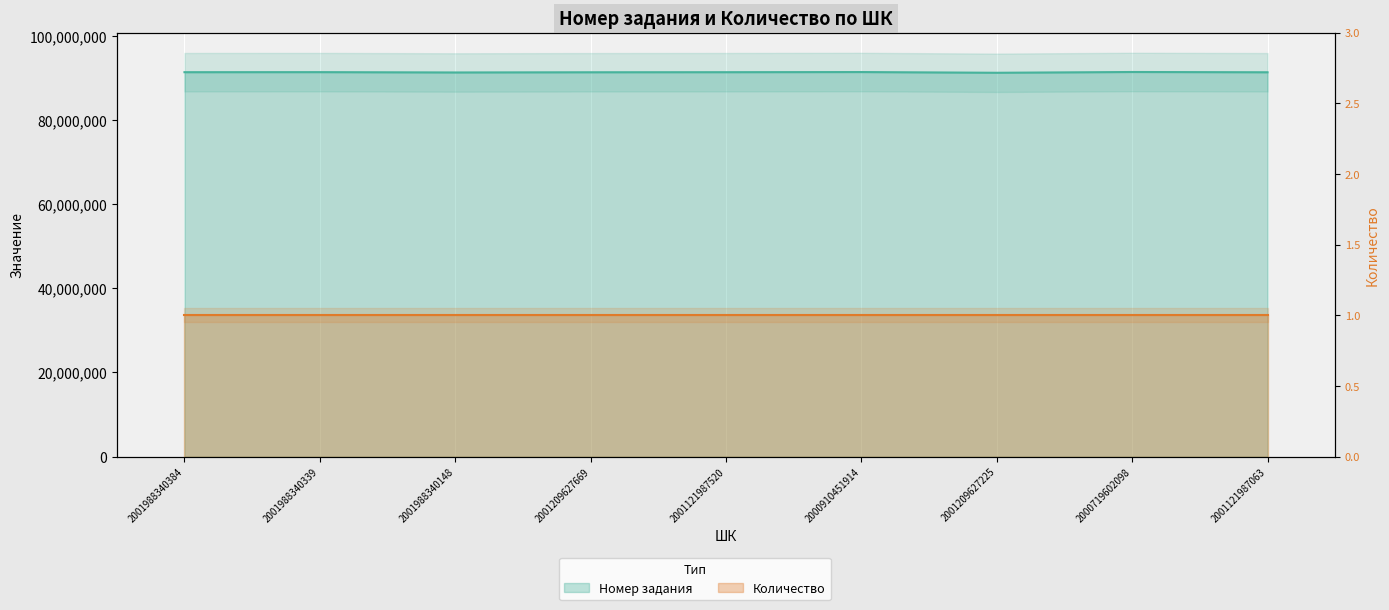

The chart shows a value of 91472698 at 2001121987520. True or false?

True